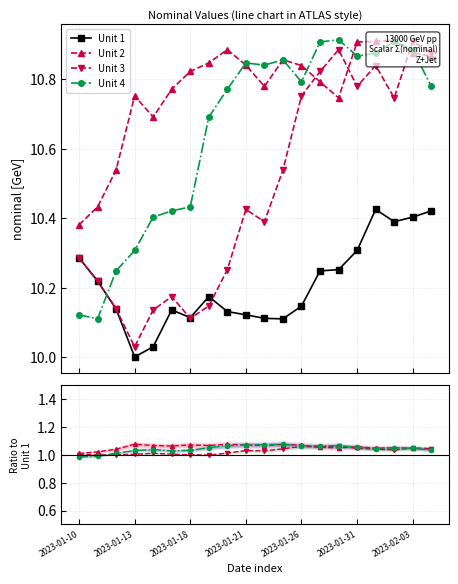

How many data points in Unit 3 are above 1?

15